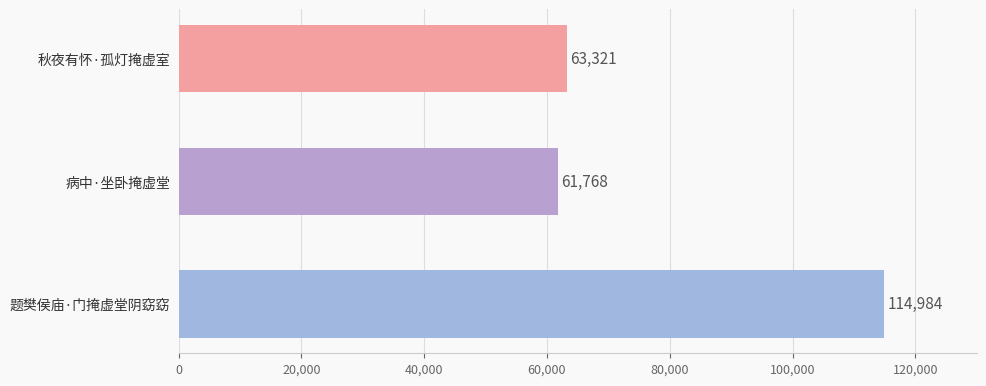

List the labels in order of value, smallest first.

病中·坐卧掩虚堂, 秋夜有怀·孤灯掩虚室, 题樊侯庙·门掩虚堂阴窈窈